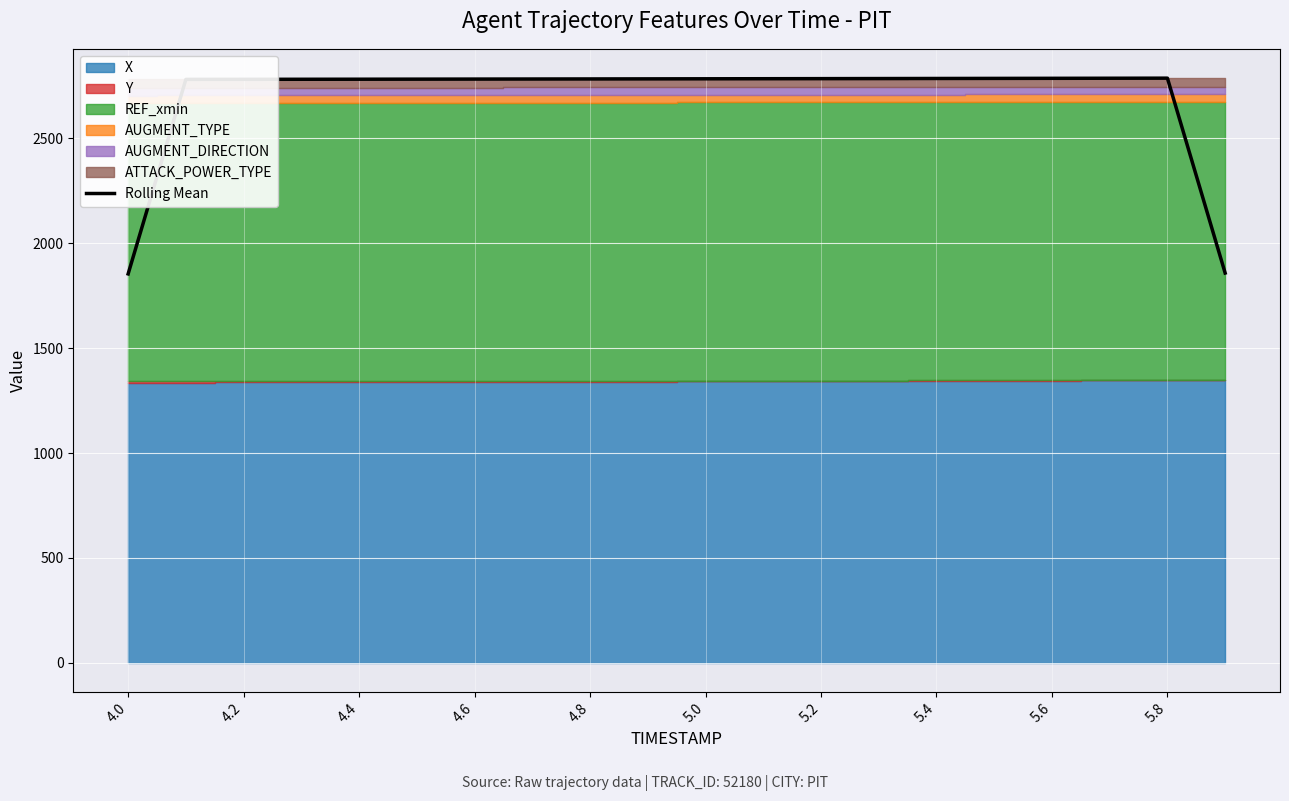

How many values are below 2784?

10